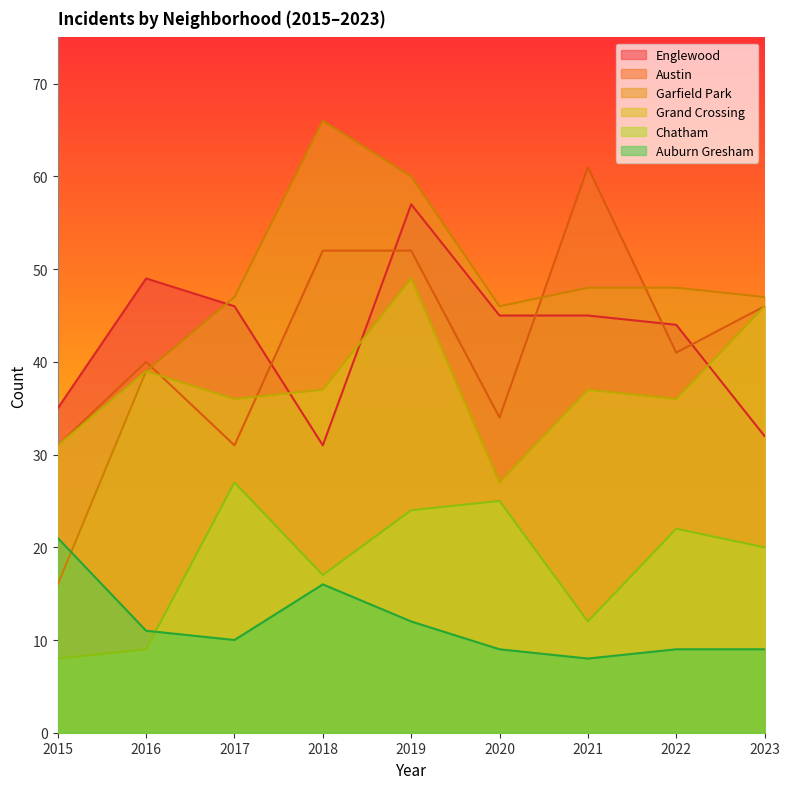

Rank the series by their maximum value, from lowest to highest.

Auburn Gresham, Chatham, Grand Crossing, Englewood, Austin, Garfield Park